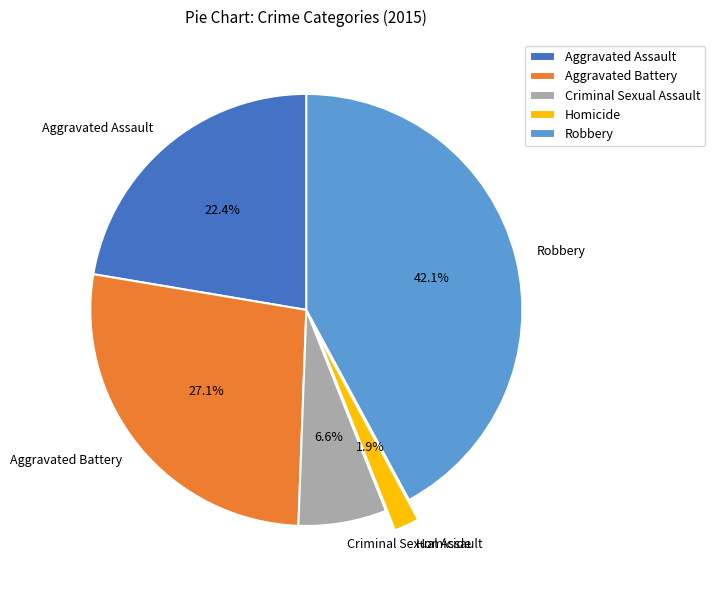

Count the number of slices in the pie.

5